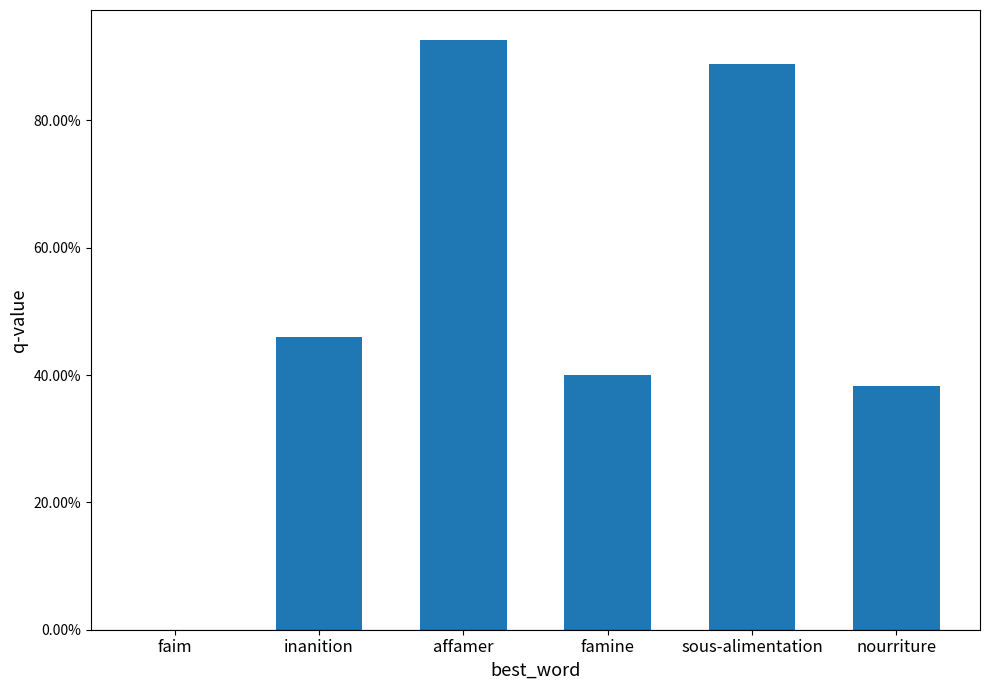

What is the sum of the values at inanition and sous-alimentation?

1.3